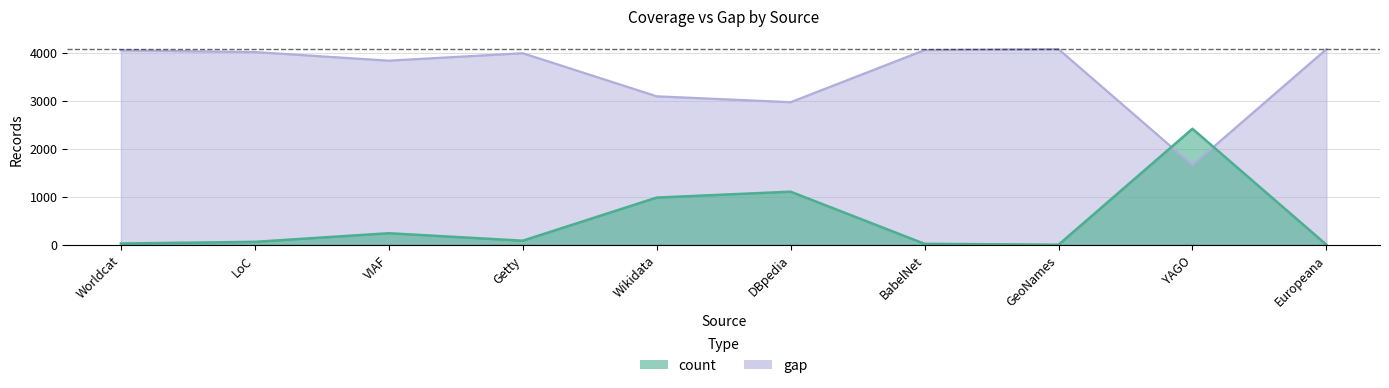

What is the sum of all values?

35845